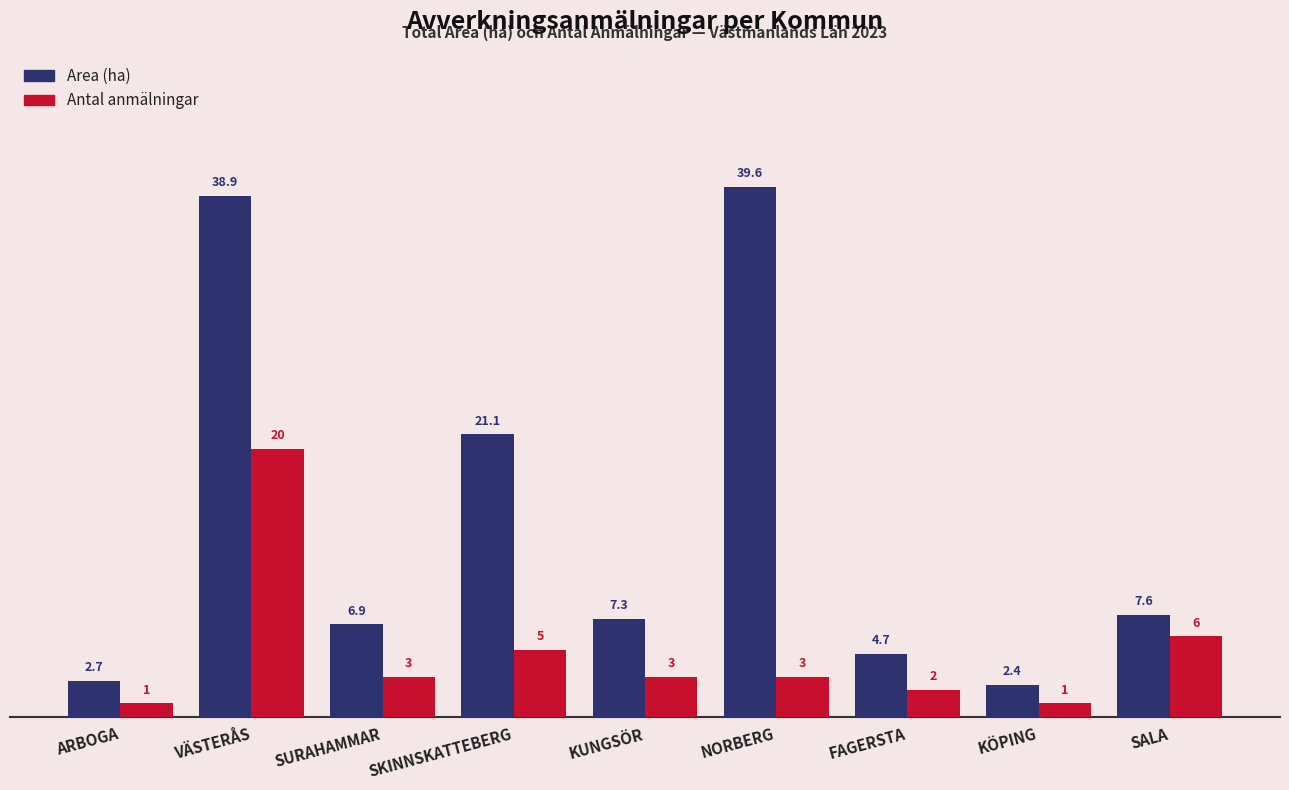

At which label is Antal anmälningar closest to 10?

SALA